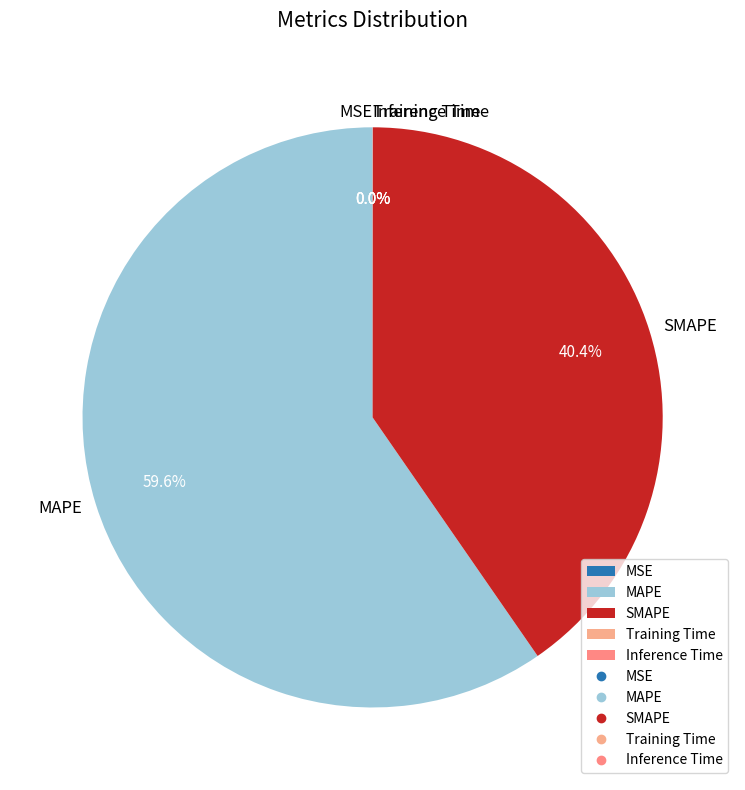

Is there a majority slice in this chart?

Yes